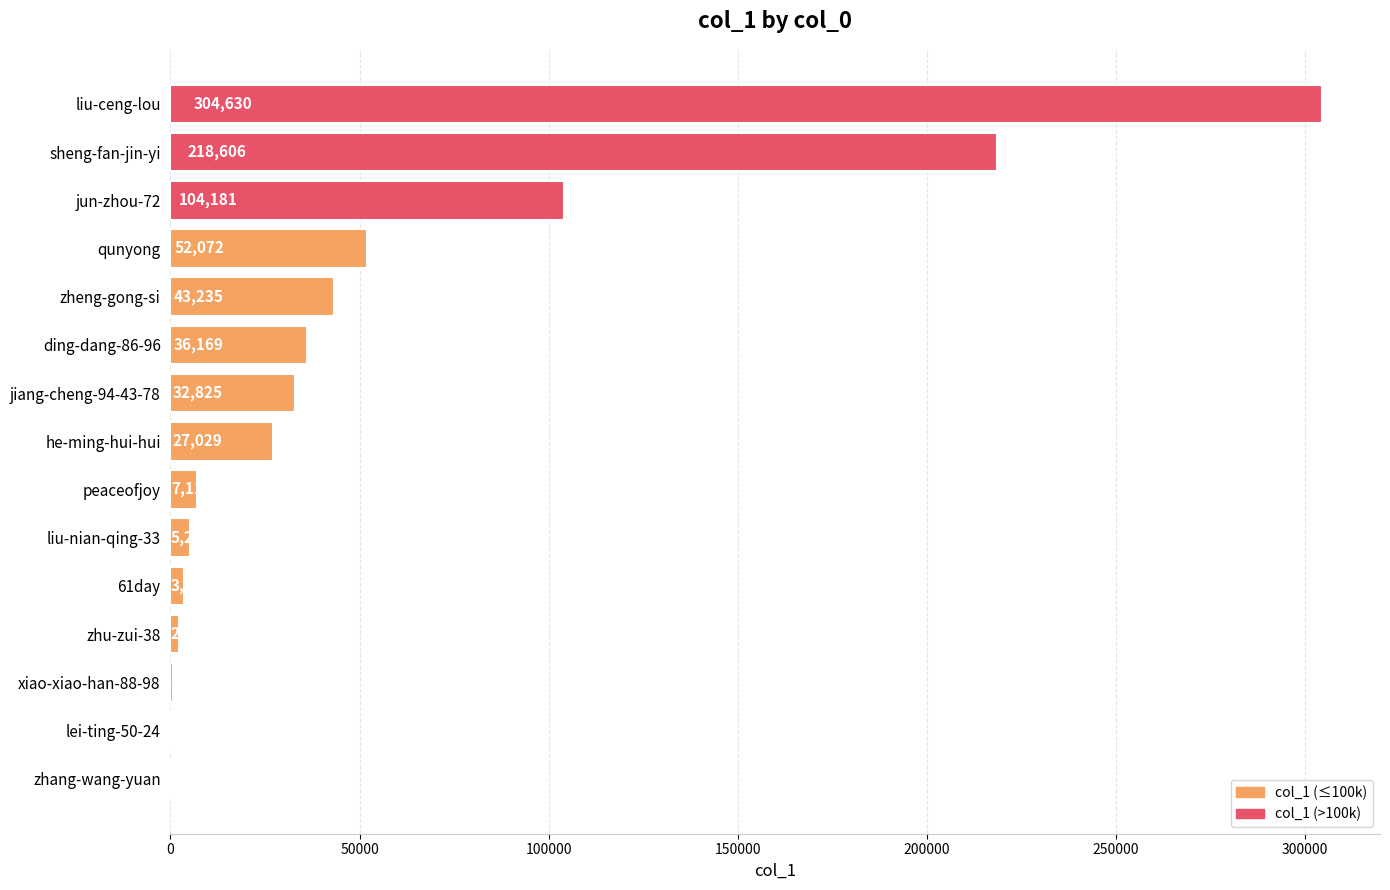

How many series are shown in this chart?

1